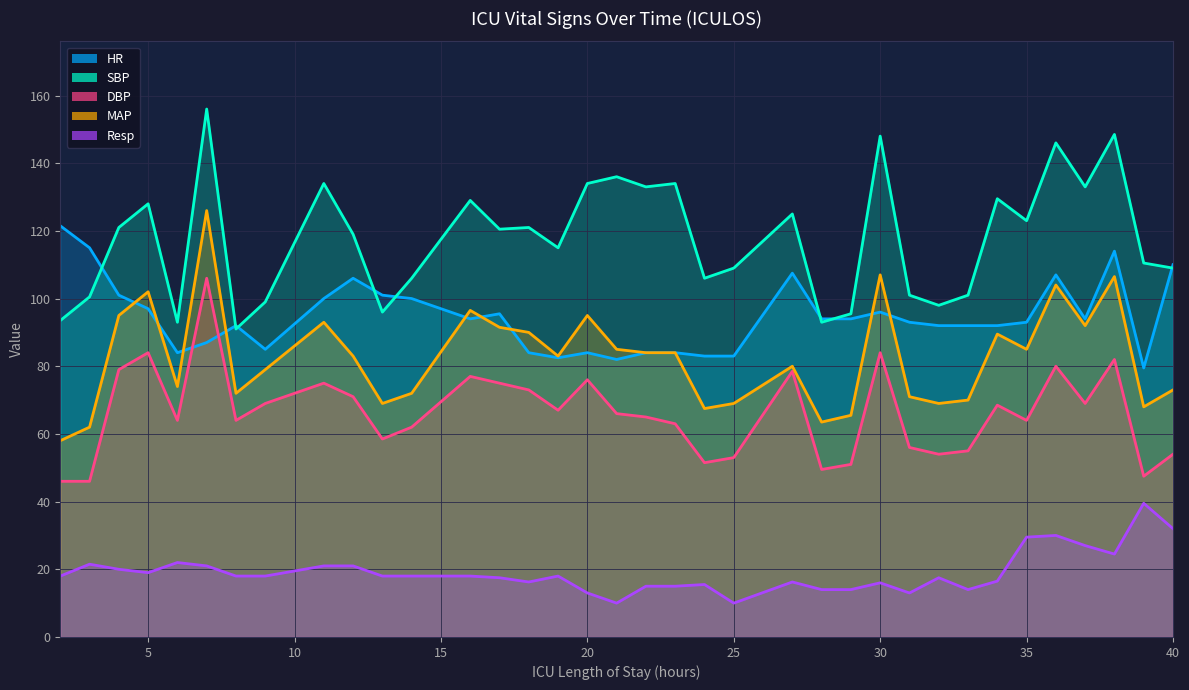

True or false: MAP and SBP intersect in this chart.

False